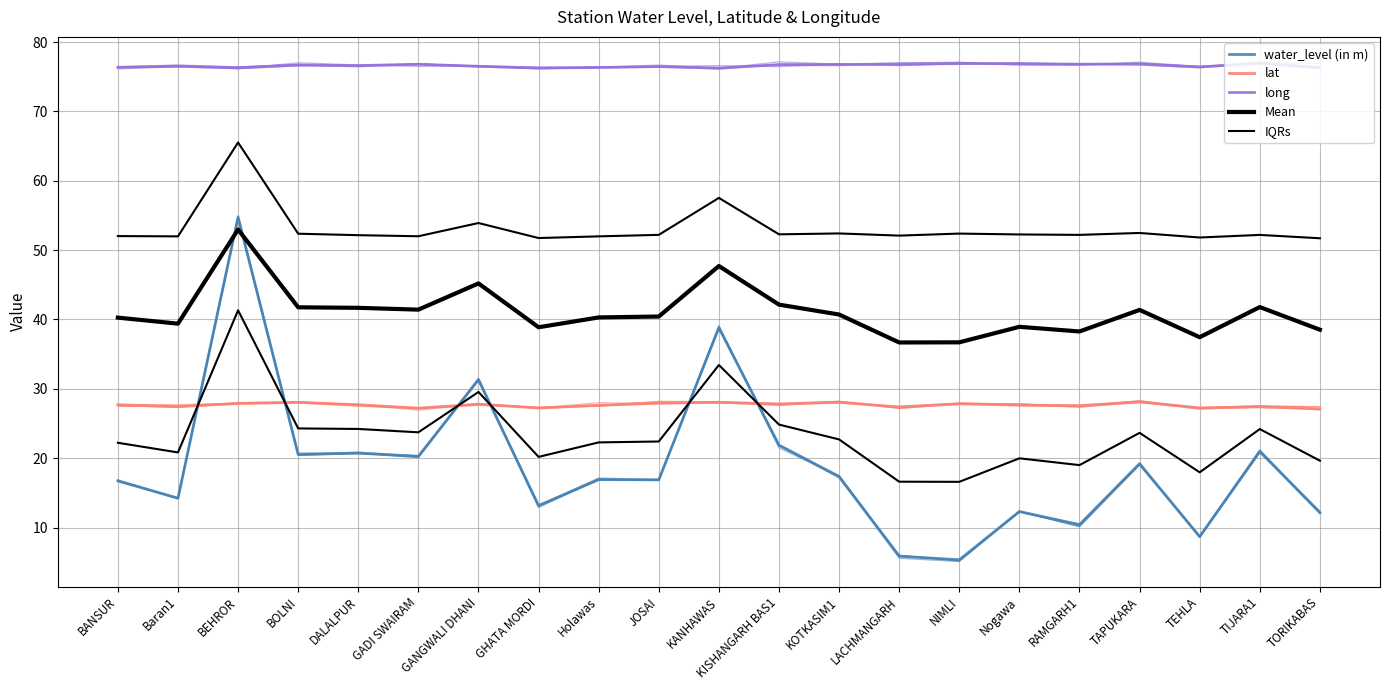

Where is lat nearest to the value 27?

TORIKABAS